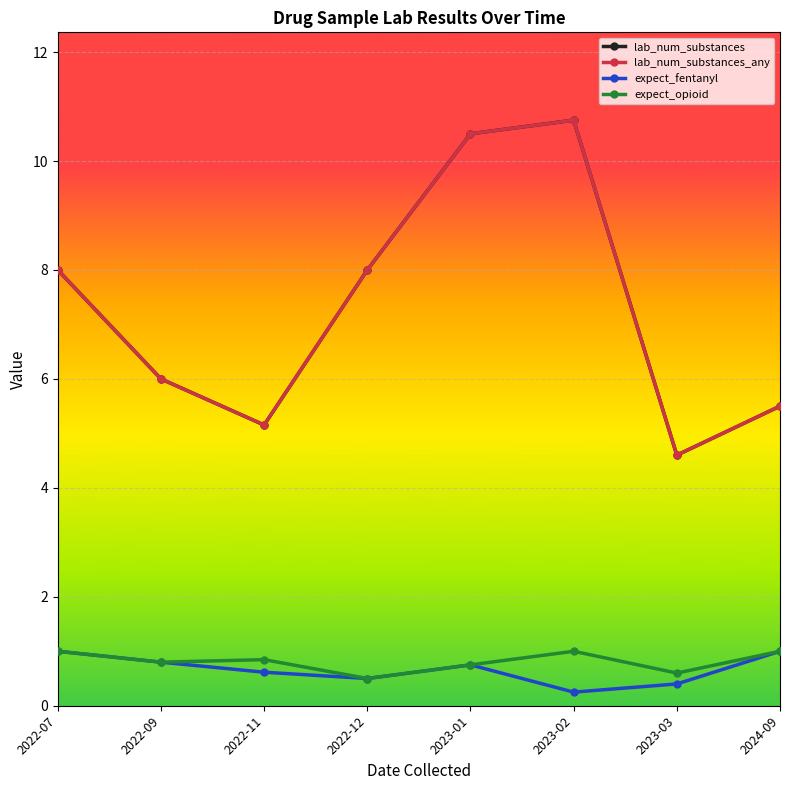

True or false: lab_num_substances_any and expect_fentanyl intersect in this chart.

False